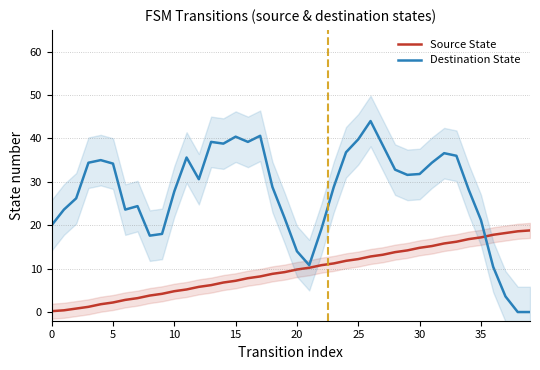

What is the maximum value shown in the chart?

44.0